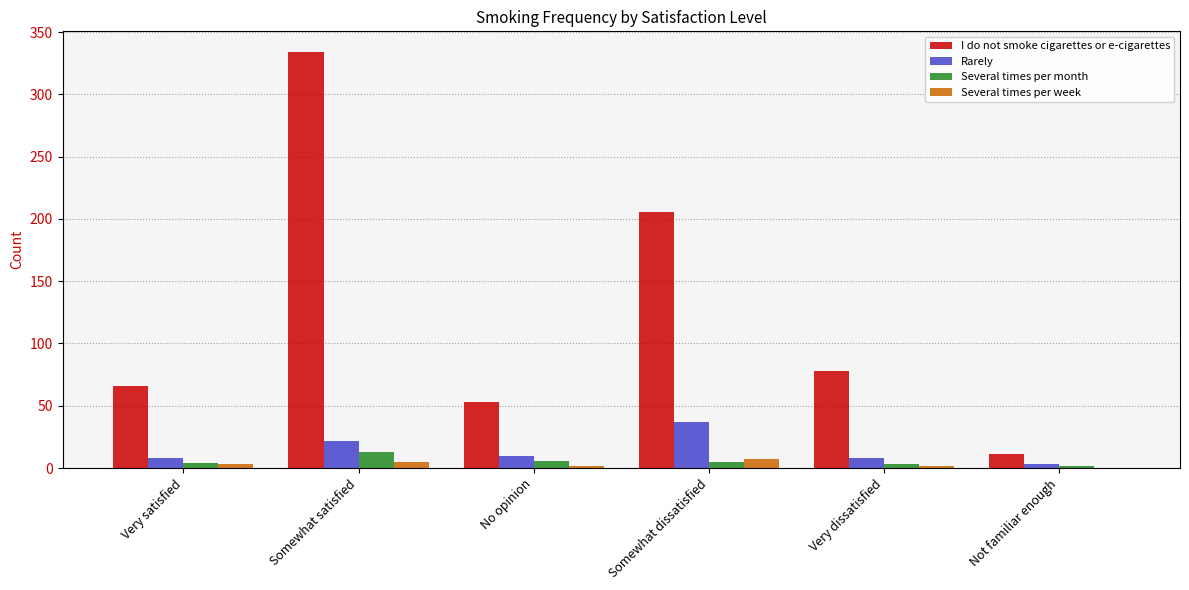

Between Somewhat dissatisfied and Not familiar enough, which series saw the biggest shift?

I do not smoke cigarettes or e-cigarettes